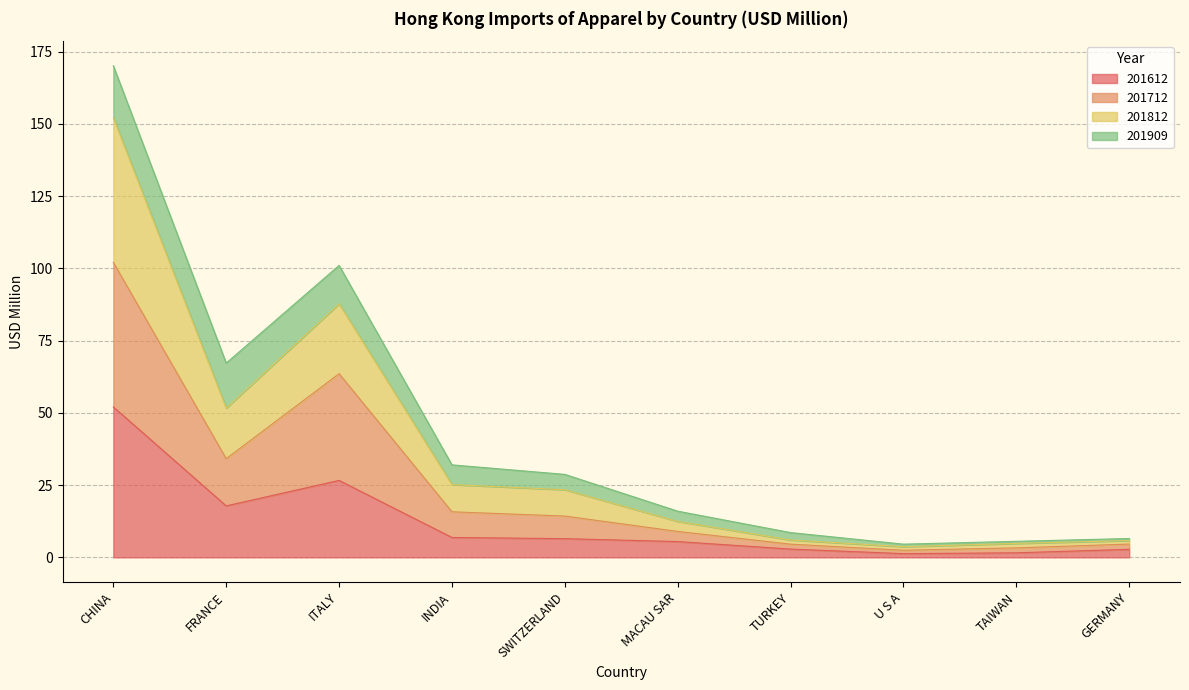

What is the maximum value for 201612?

52.1